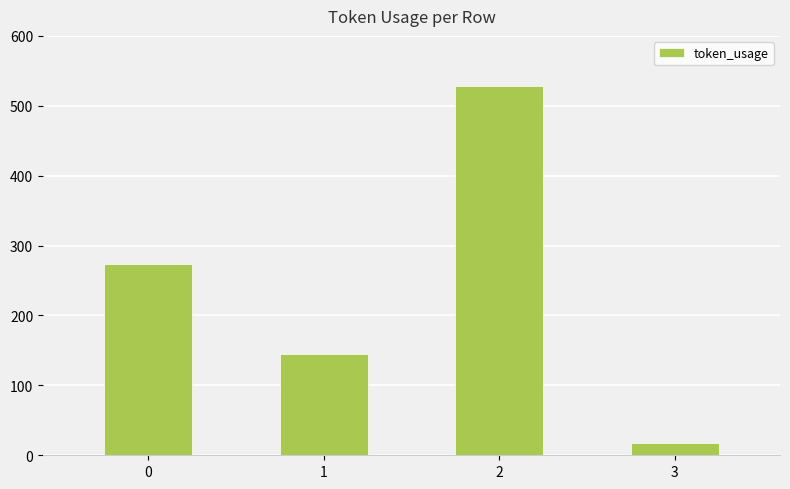

What is the change in value from 0 to 2?

+256